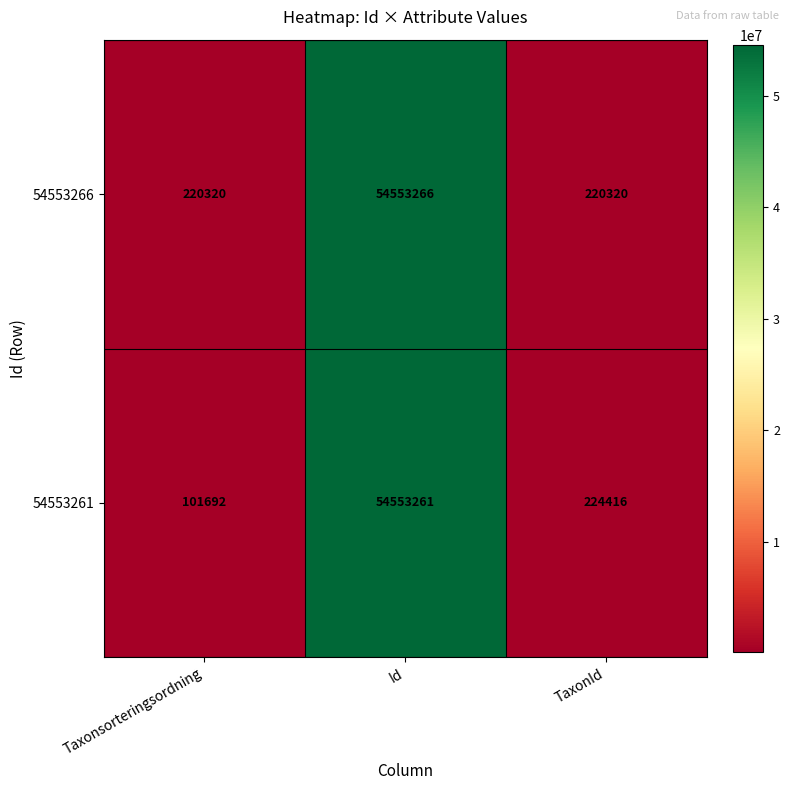

How many categories are shown in the chart?

3